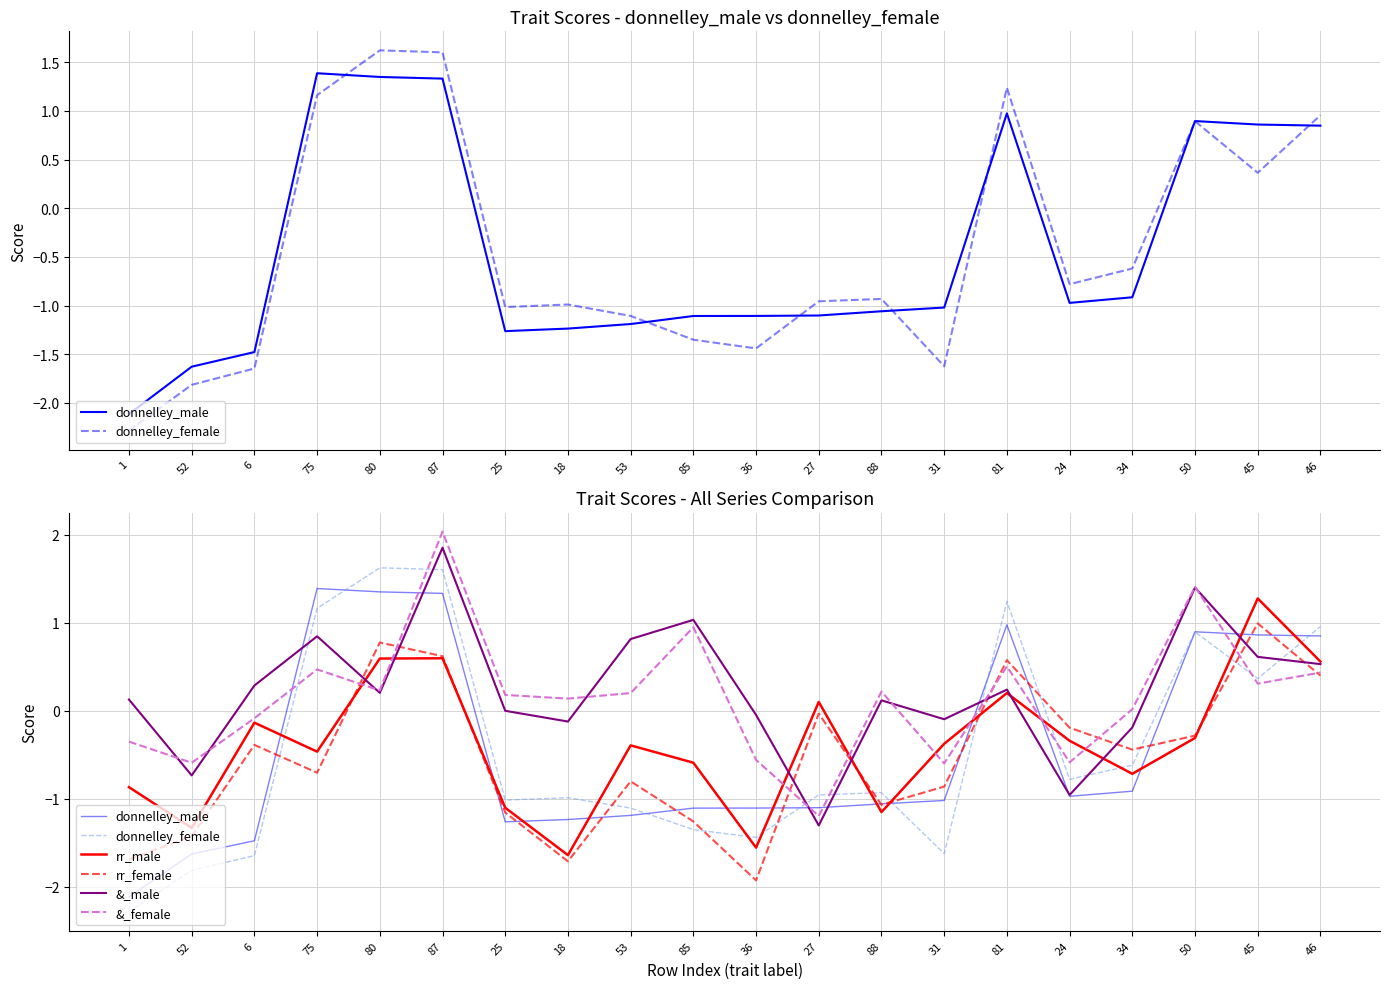

What is the label of the 19th point from the right?

52